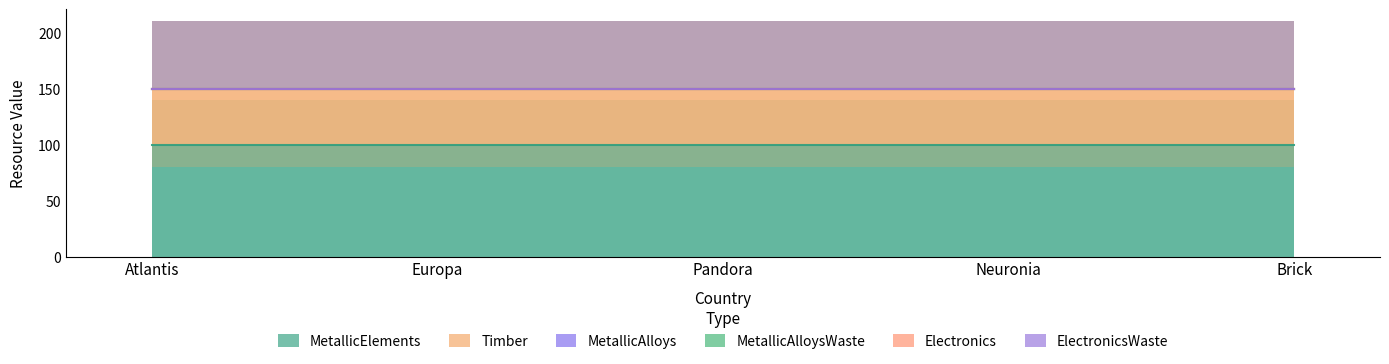

At which label is Electronics closest to 0?

Atlantis